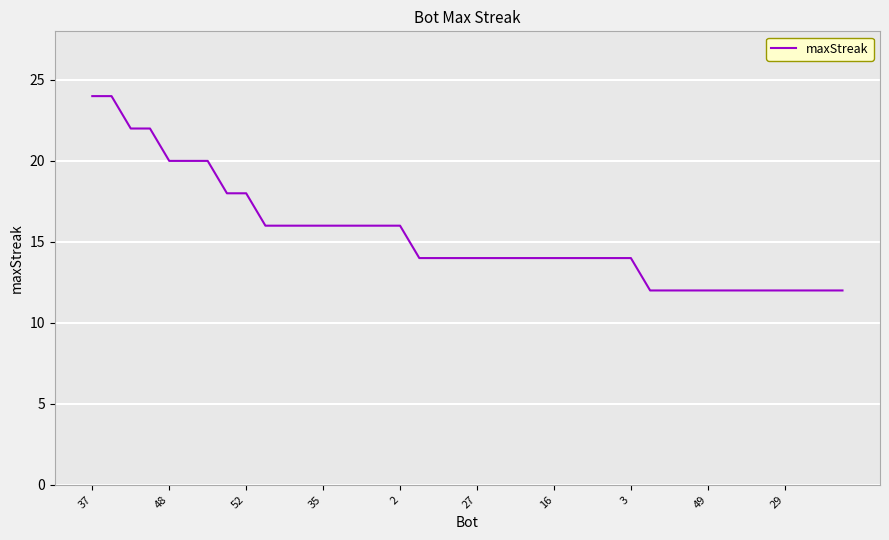

What is the smallest value displayed?

12